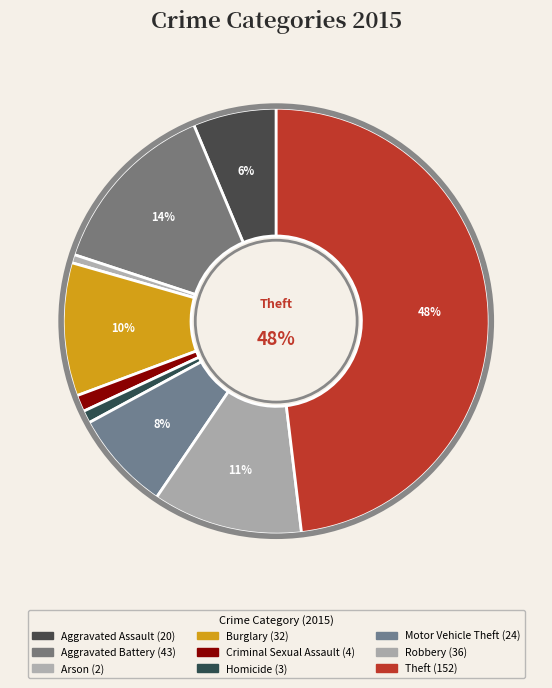

To the nearest percent, what percentage of the pie is Homicide?

1%